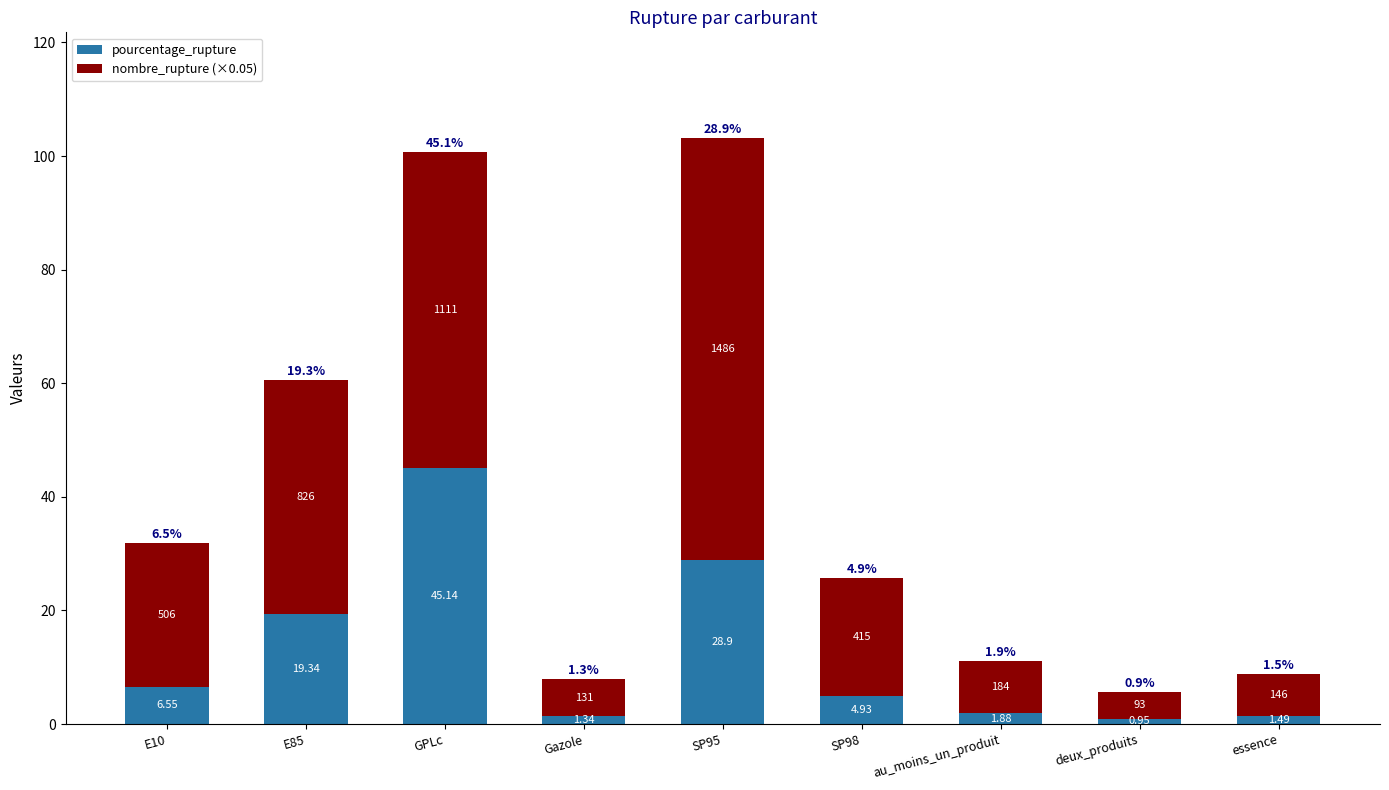

Which category has the lowest value in the pourcentage_rupture series?

deux_produits